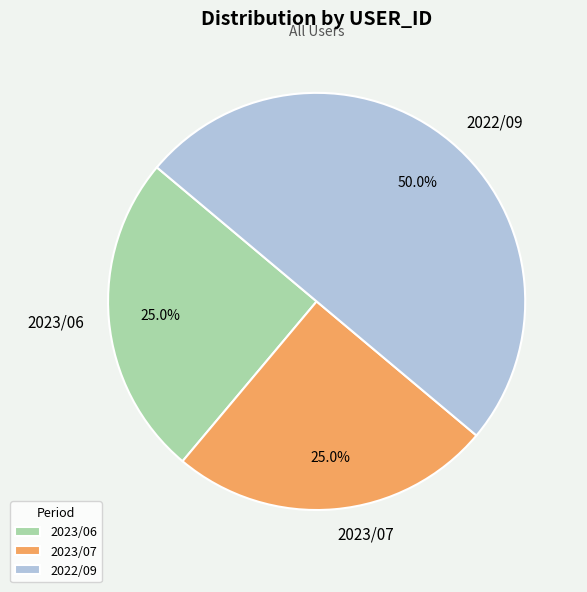

True or false: 2023/07 accounts for 18% of the total.

False